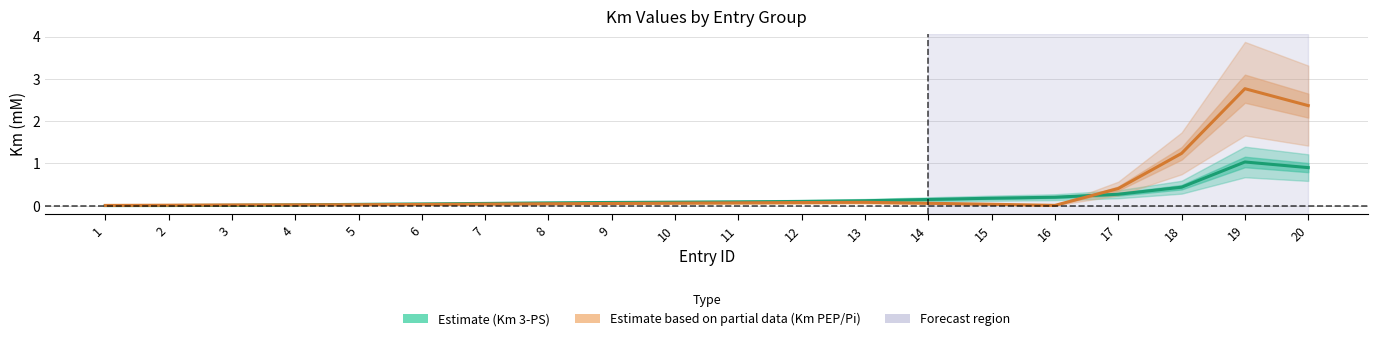

Does the chart have visible grid lines?

Yes